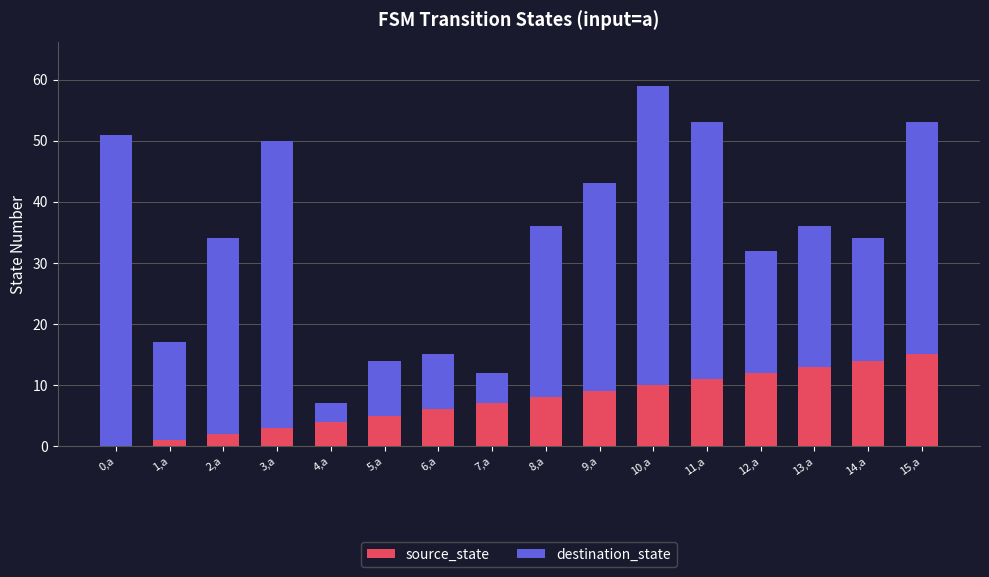

At which category is the sum across all series the highest?

10,a